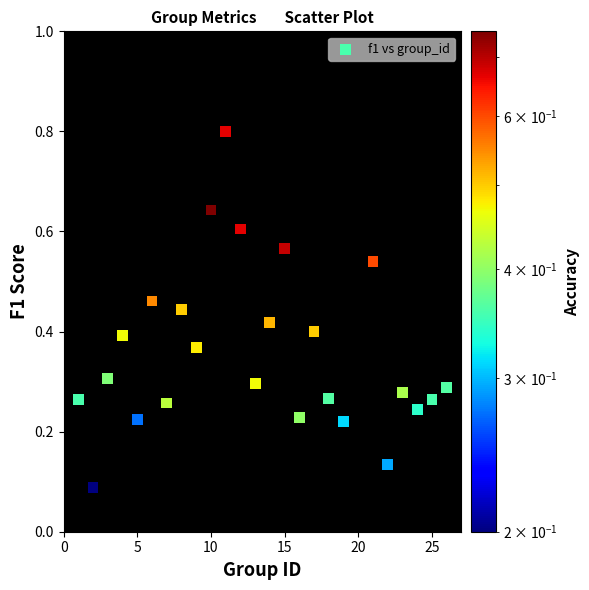

What is the range of X values (max minus min)?

25.0